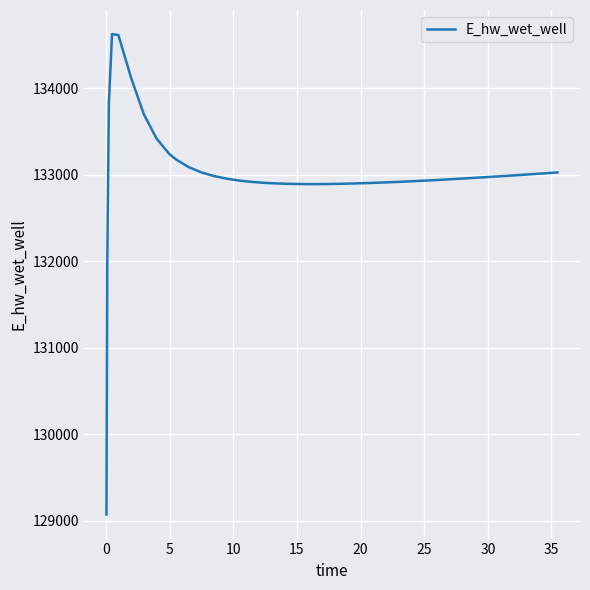

What is the greatest value displayed?

134627.5